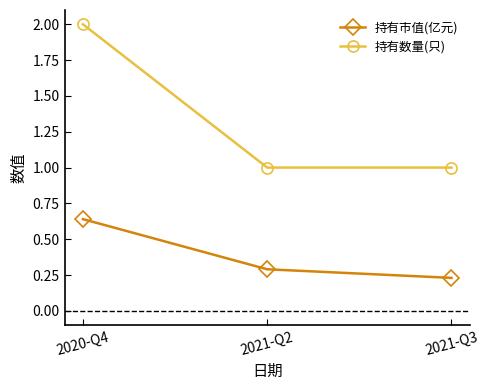

What are all the series names shown in the legend?

持有市值(亿元), 持有数量(只)